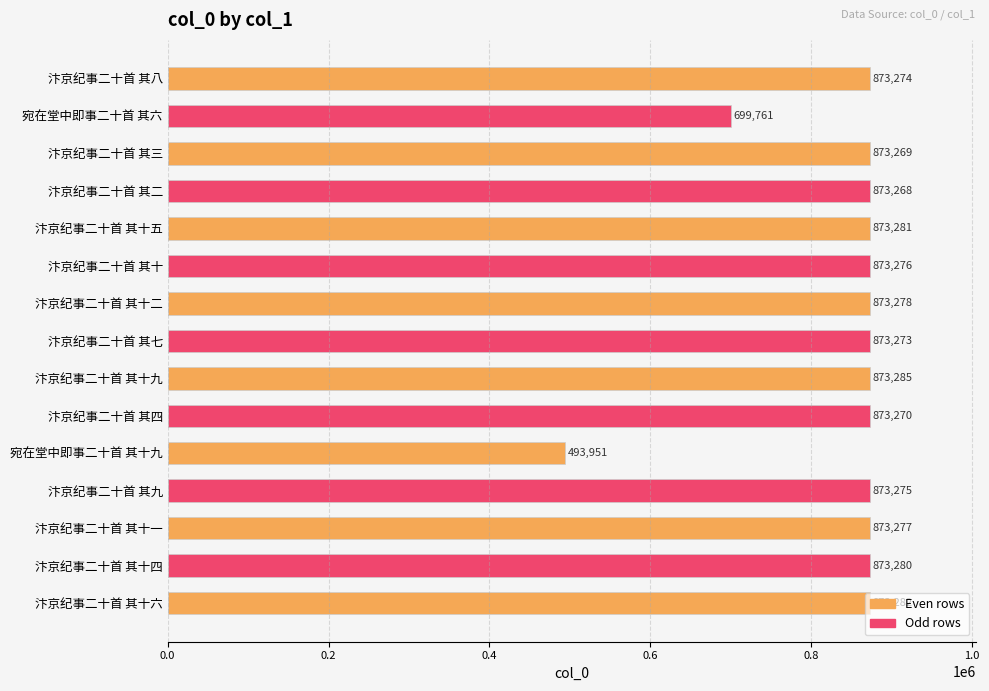

What is the difference between the second highest and second lowest values?

173521